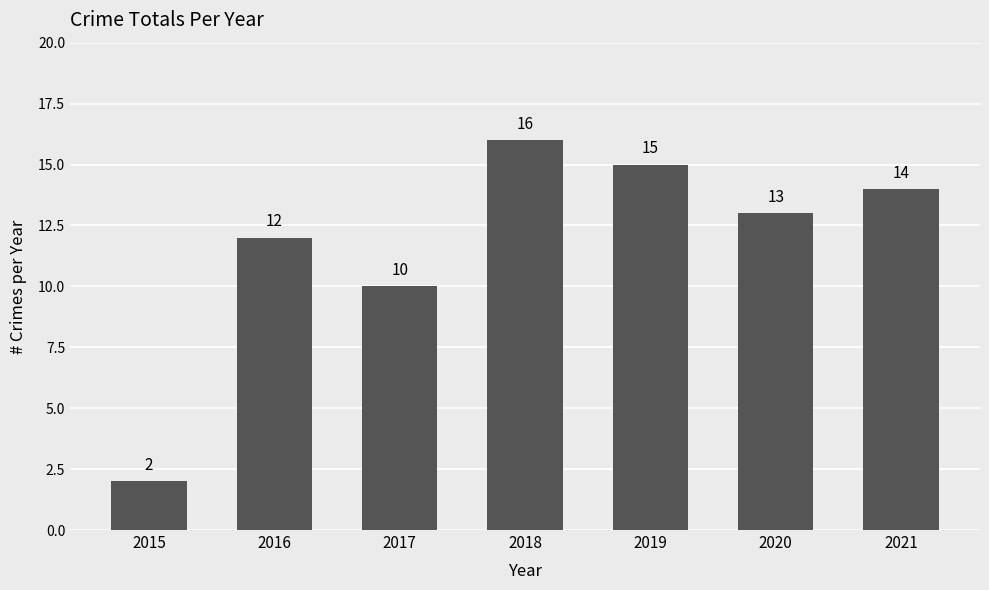

At which label does the data first exceed 13?

2018